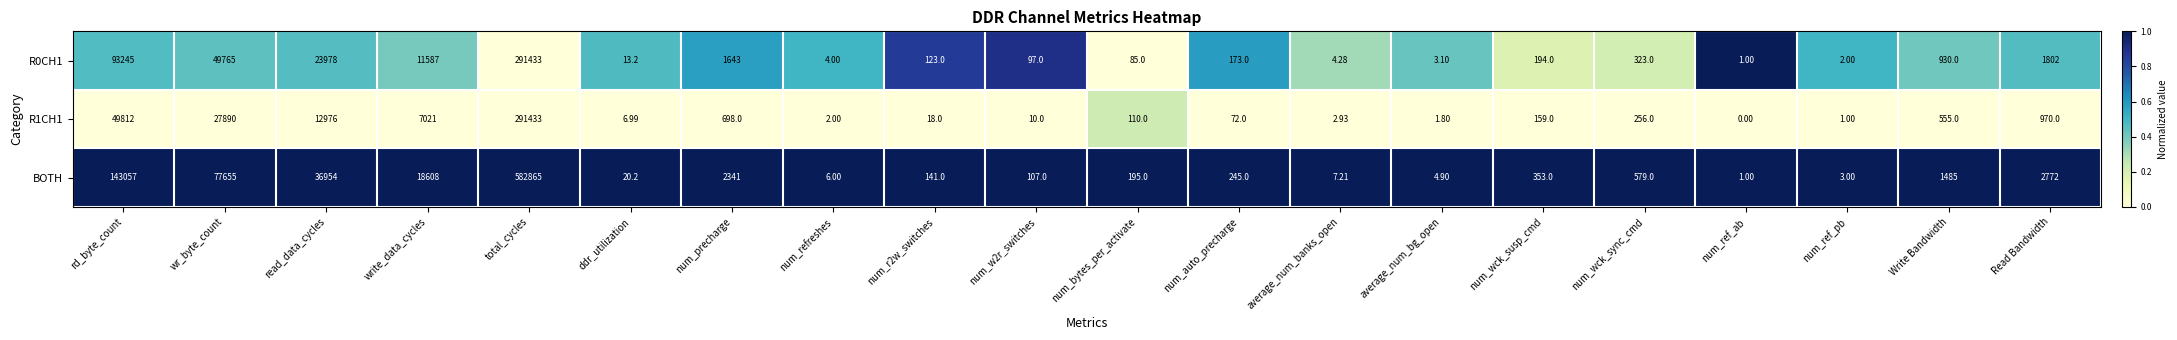

At which label does R1CH1 first exceed 159?

rd_byte_count